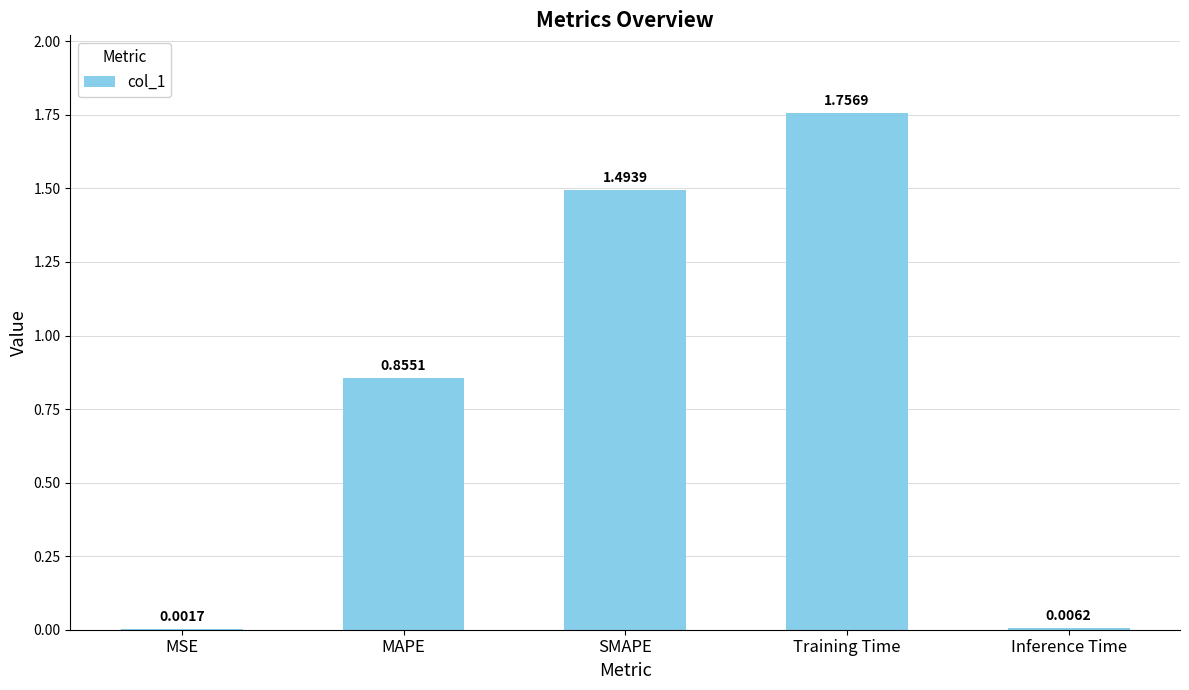

Between MSE and SMAPE, which is larger?

SMAPE